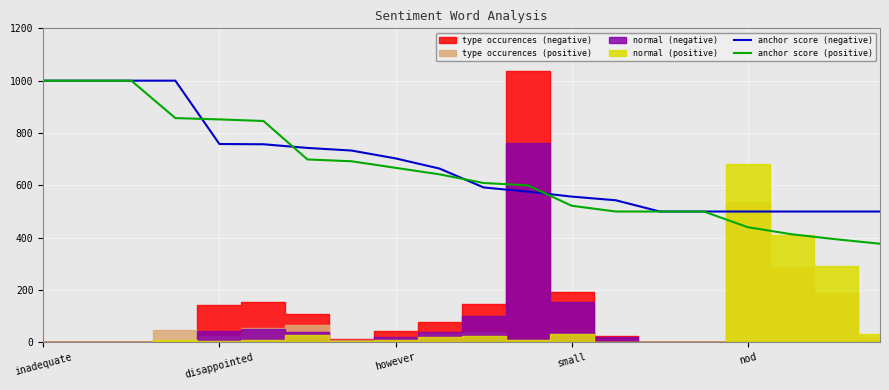

What is the minimum value for anchor score (negative)?

500